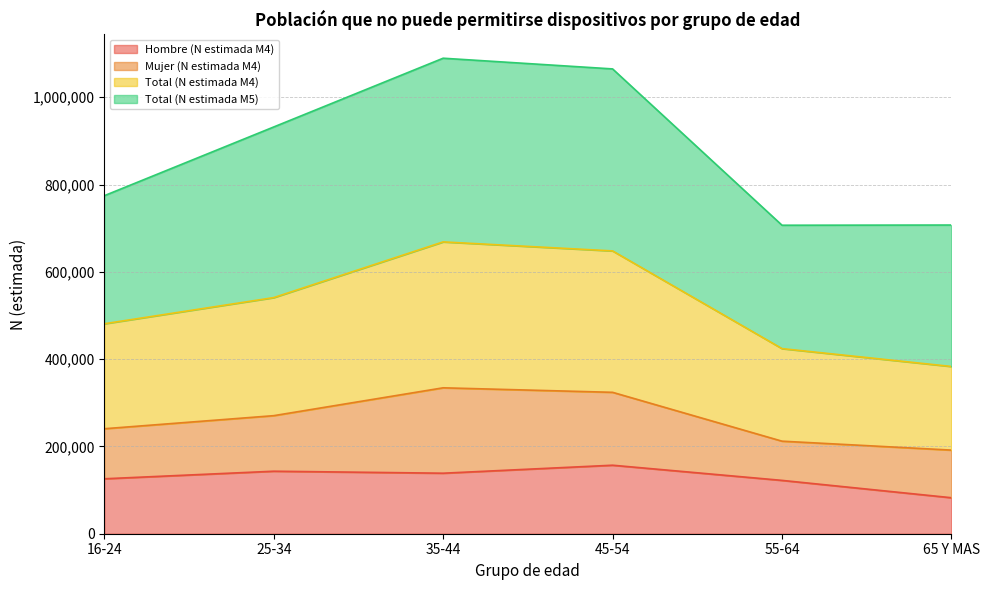

True or false: Total (N estimada M4) and Hombre (N estimada M4) intersect in this chart.

False